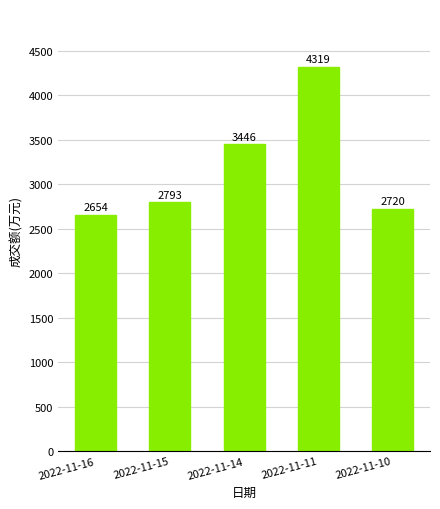

Which category has the lowest value across all series?

2022-11-16